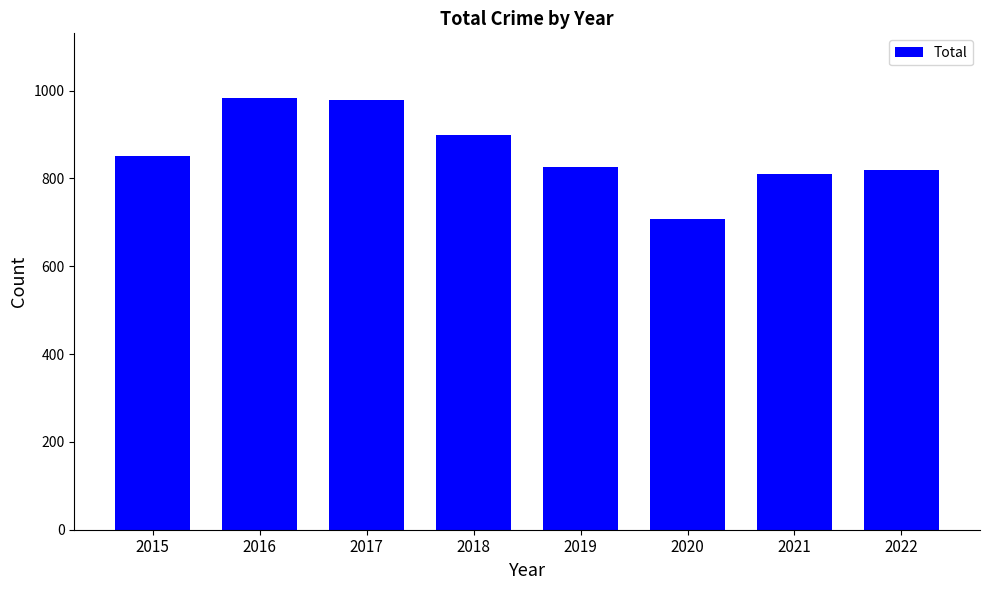

What is the greatest value displayed?

983